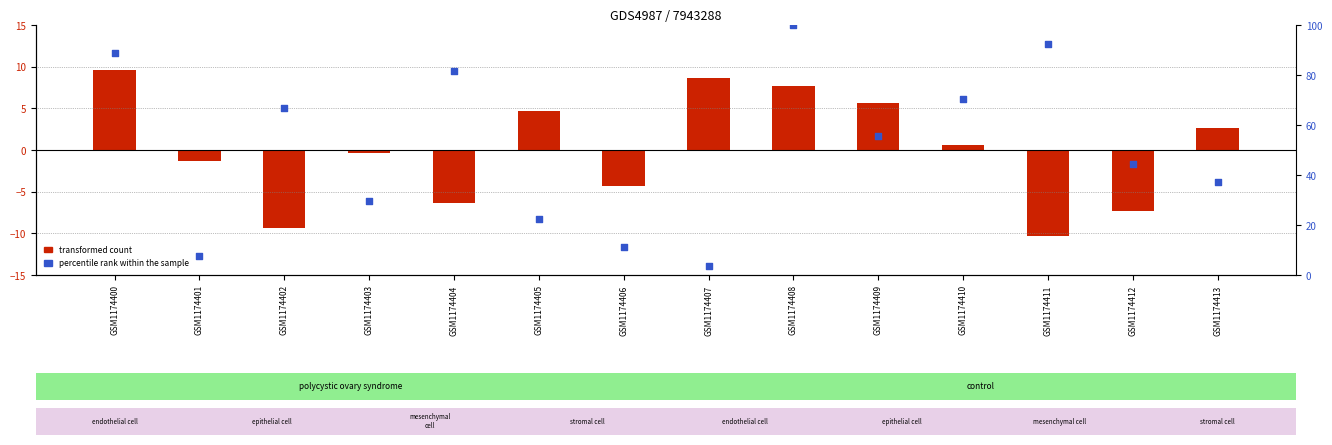

Is the value of percentile rank within the sample at GSM1174406 greater than the value of transformed count at GSM1174410?

Yes